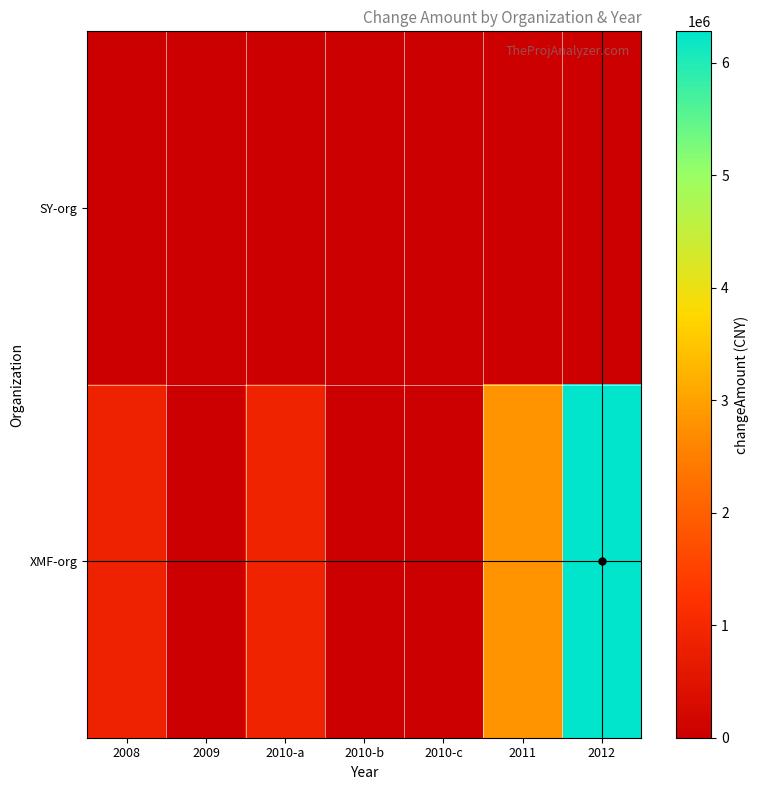

Rank the series at 2011 from lowest to highest value.

SY-org, XMF-org